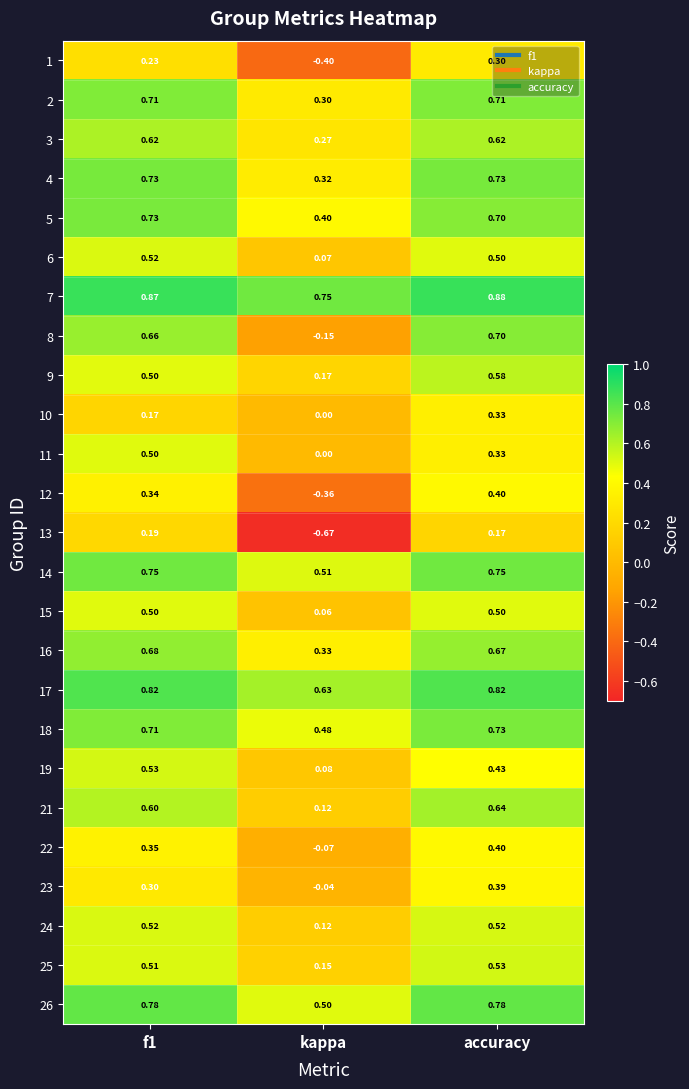

Is the value of 8 at kappa greater than the value of 10 at kappa?

No